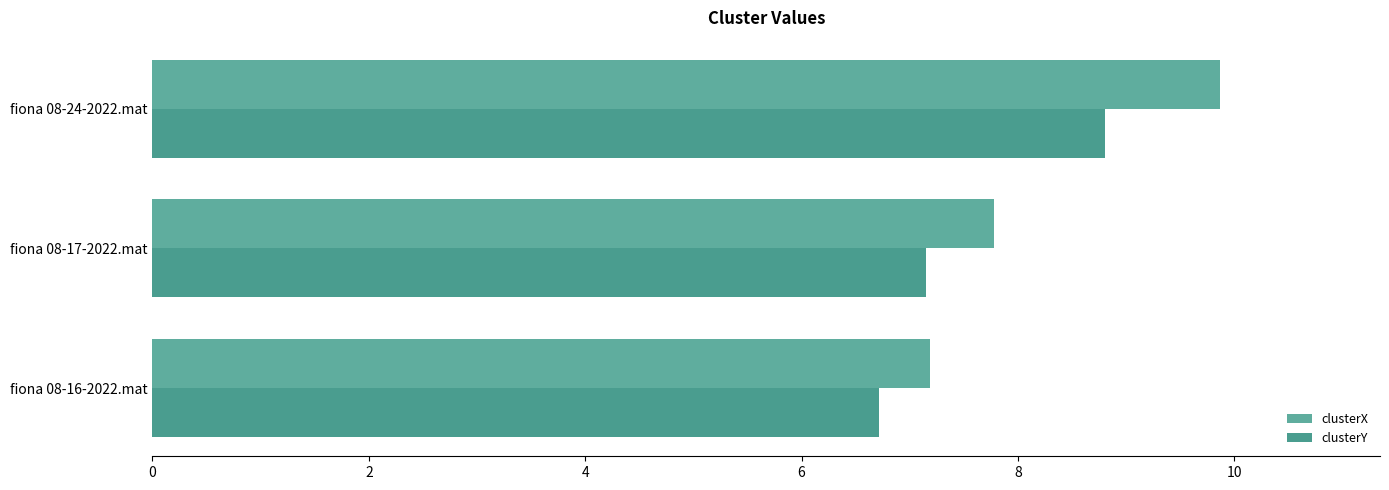

What is the average value of the clusterY series?

7.6